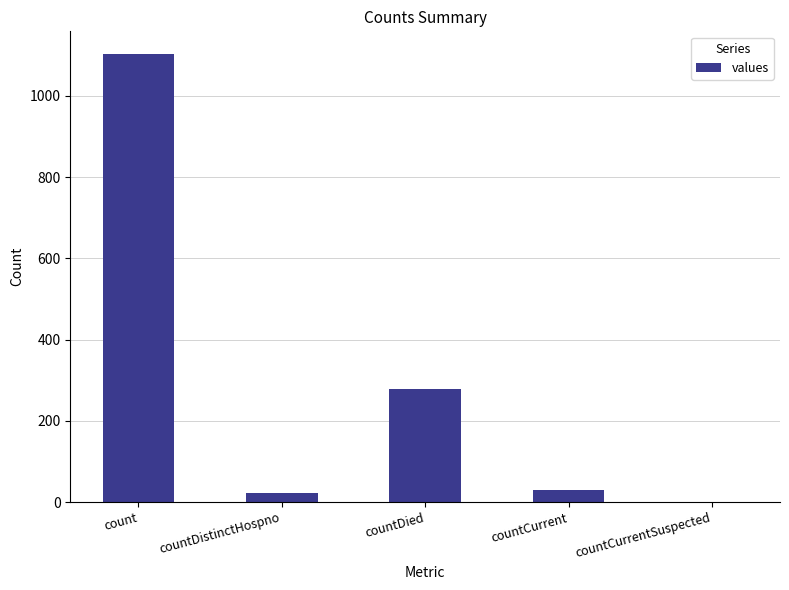

Reading left to right, list all the values displayed in this chart.

count=1104	countDistinctHospno=23	countDied=279	countCurrent=29	countCurrentSuspected=0